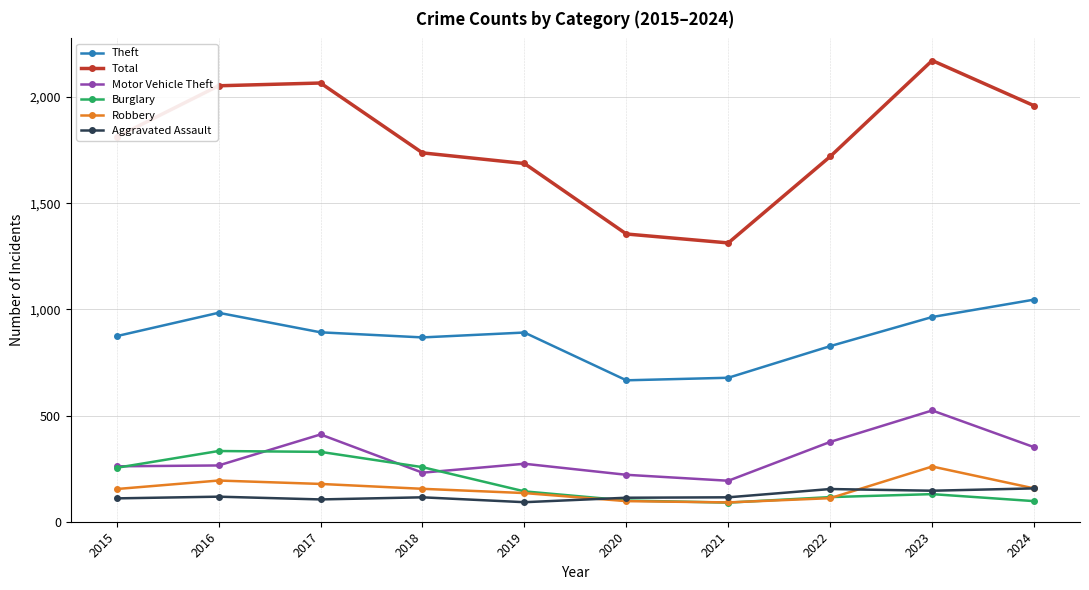

What is the spread (max minus min) of values at 2019?

1595